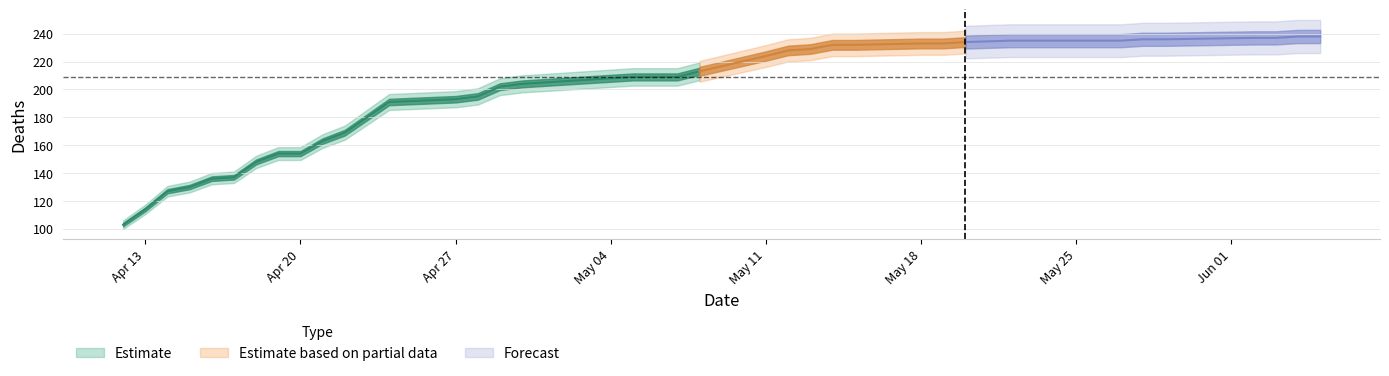

True or false: the data shows 202 at 2020-04-29.

True